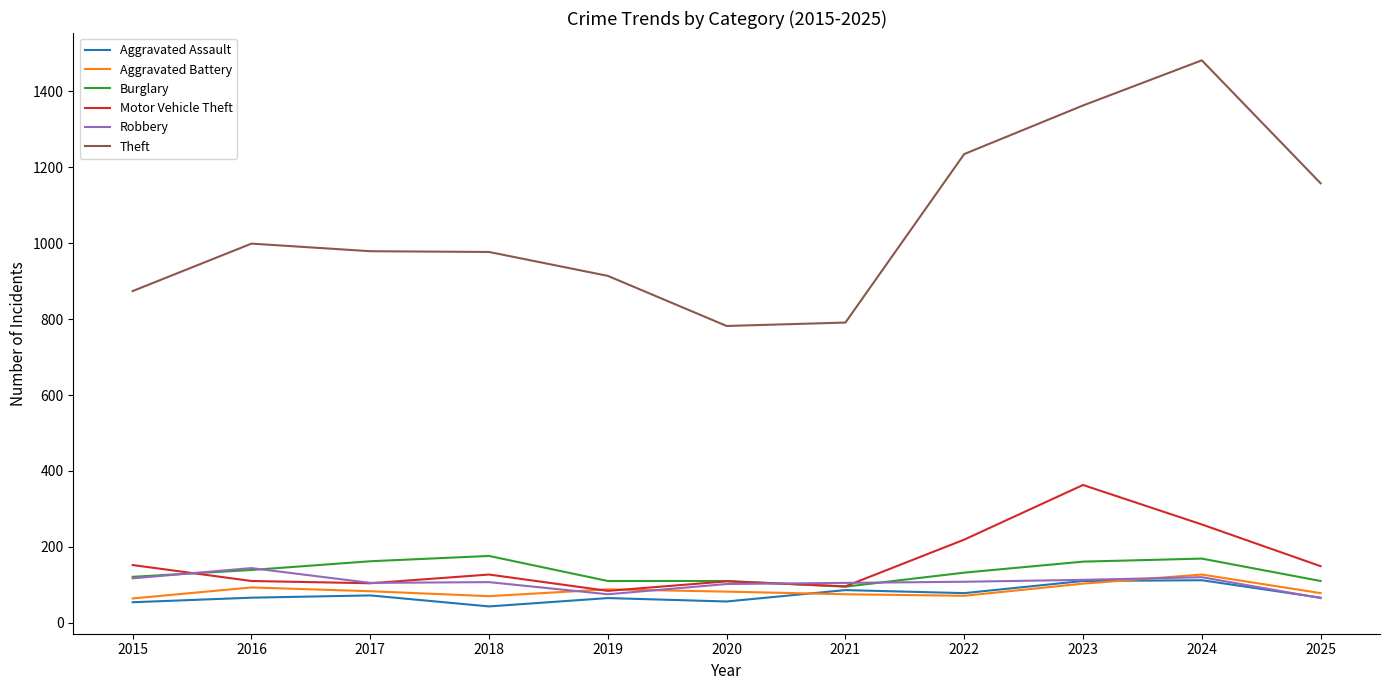

Does the chart have visible grid lines?

No